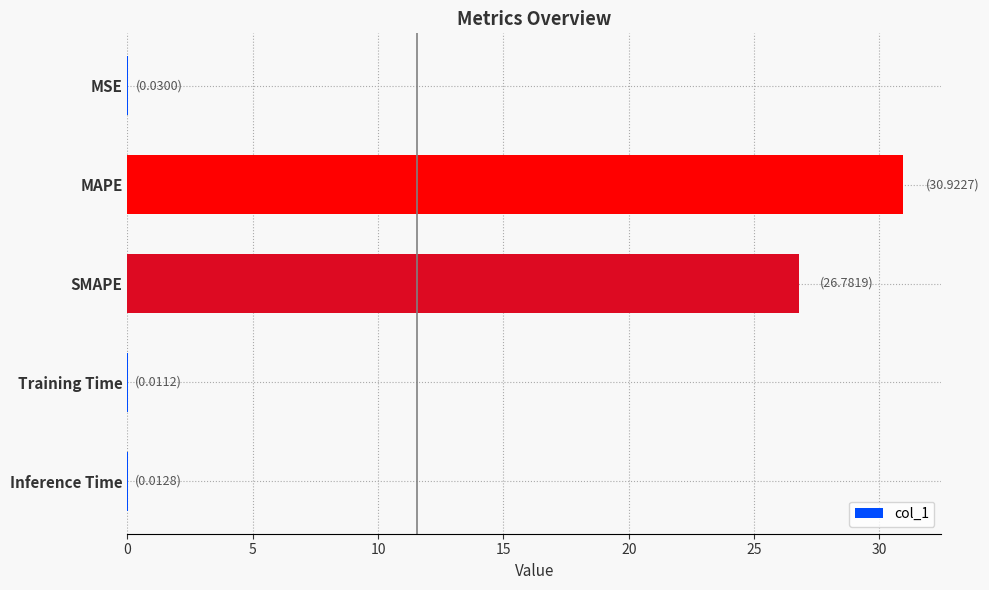

Is it true that the value at SMAPE is 40.7?

False